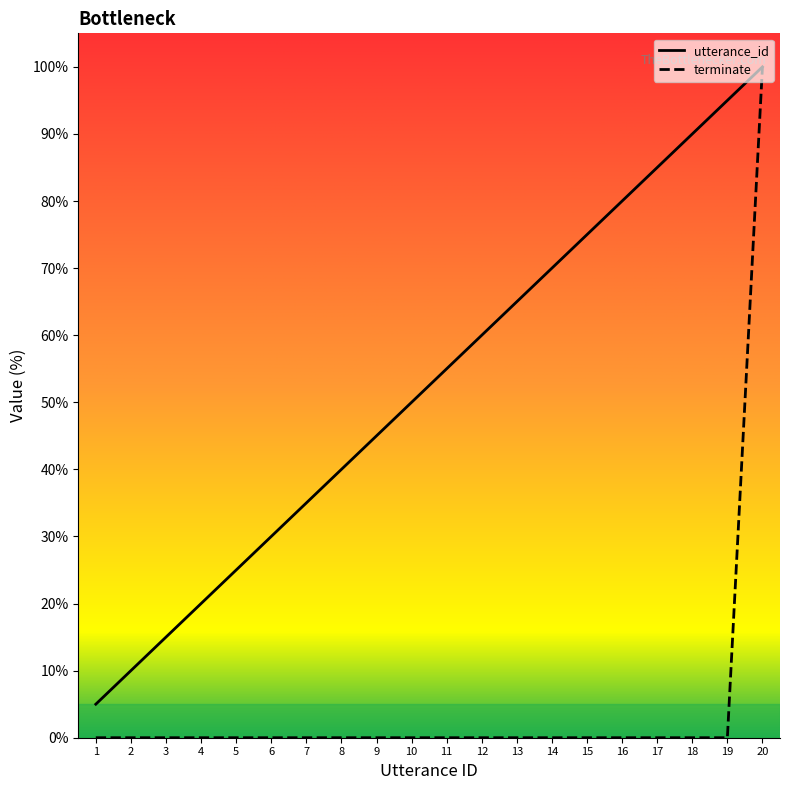

What is the sum of all terminate values?

100.0